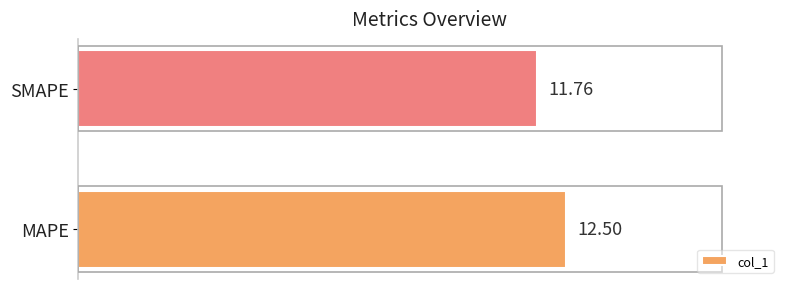

List the labels in order of value, largest first.

MAPE, SMAPE